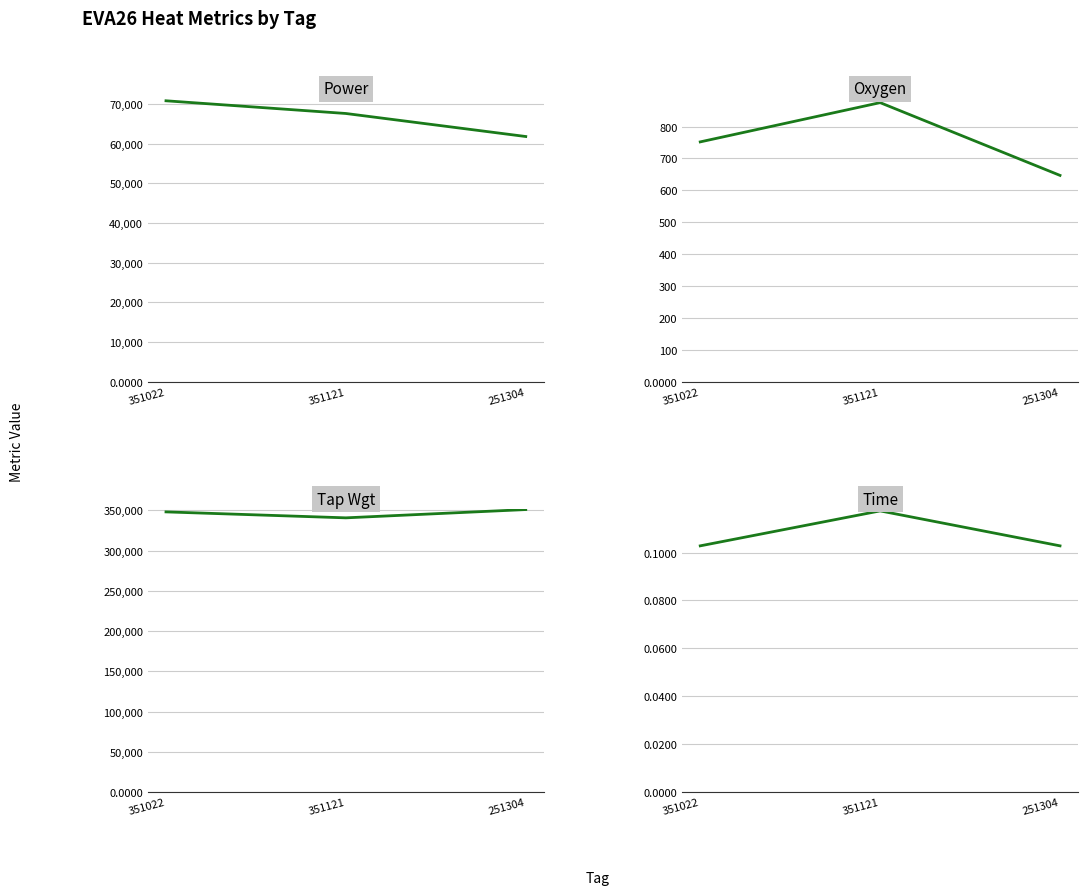

What is the difference between the Tap Wgt values at 351022 and 351121?

7400.0